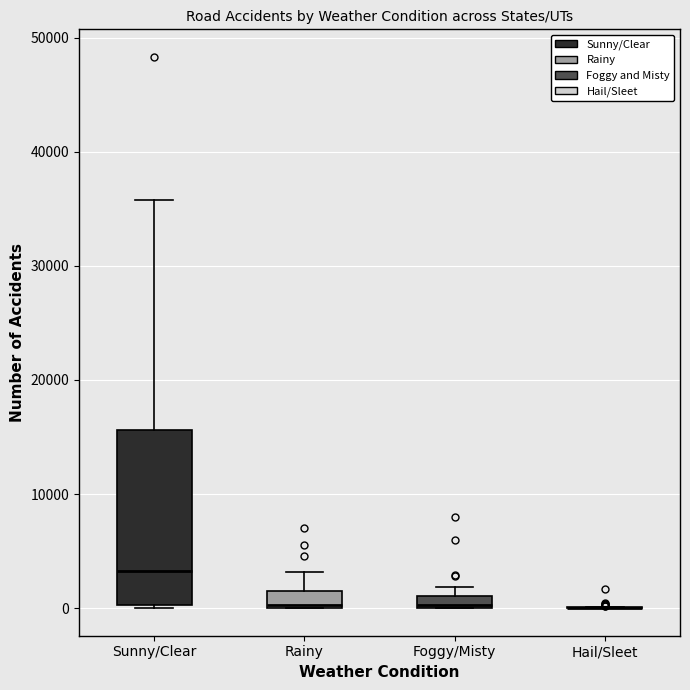

Where does the upper whisker of the box for Sunny/Clear end on the y-axis? The values are not printed on the chart, so give them approximately, as read against the axis.

36000